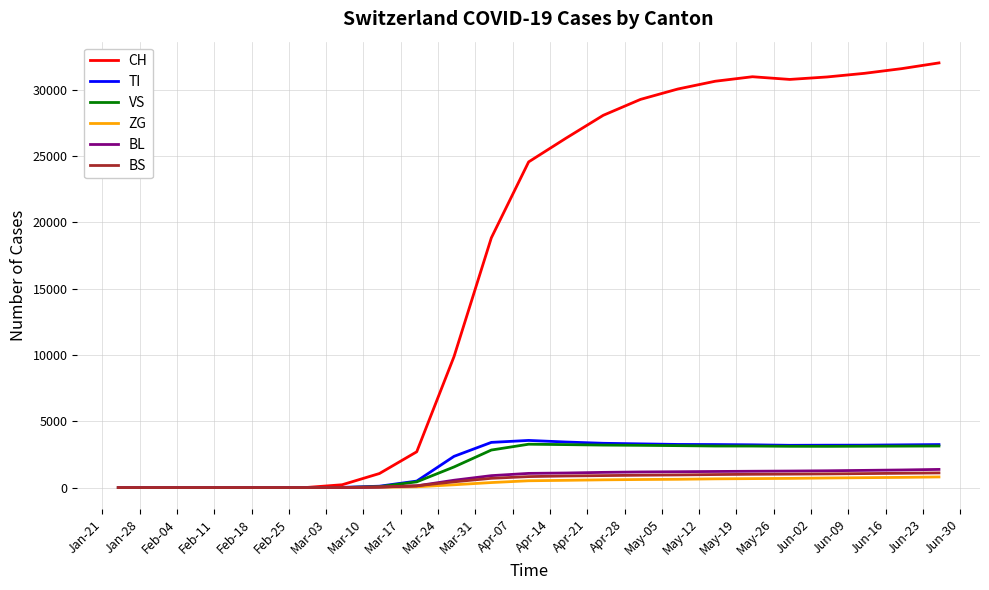

Which series has the widest spread of values?

CH